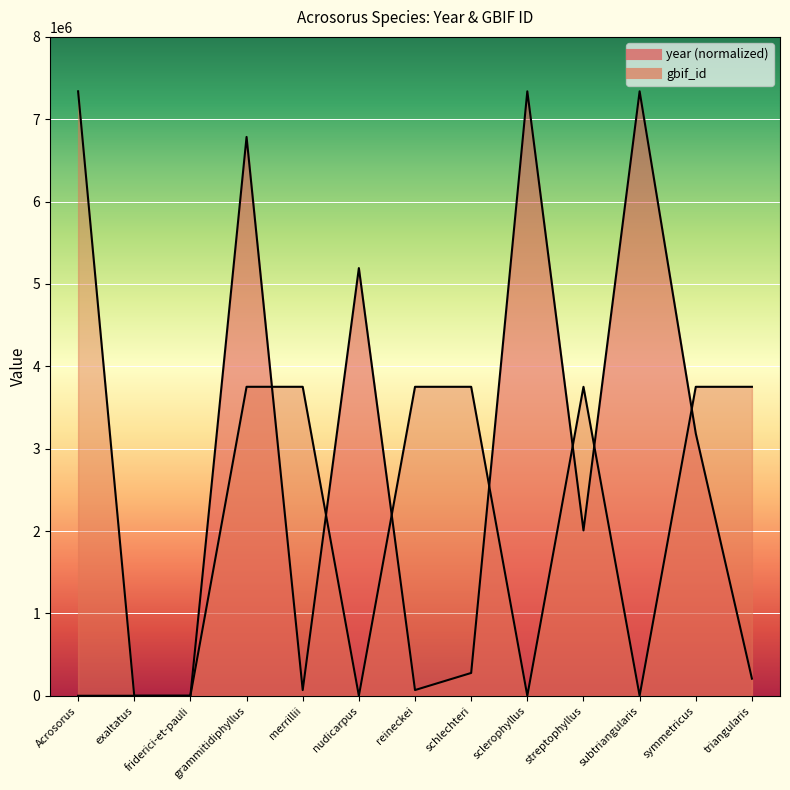

How many times do year and gbif_id cross each other?

7